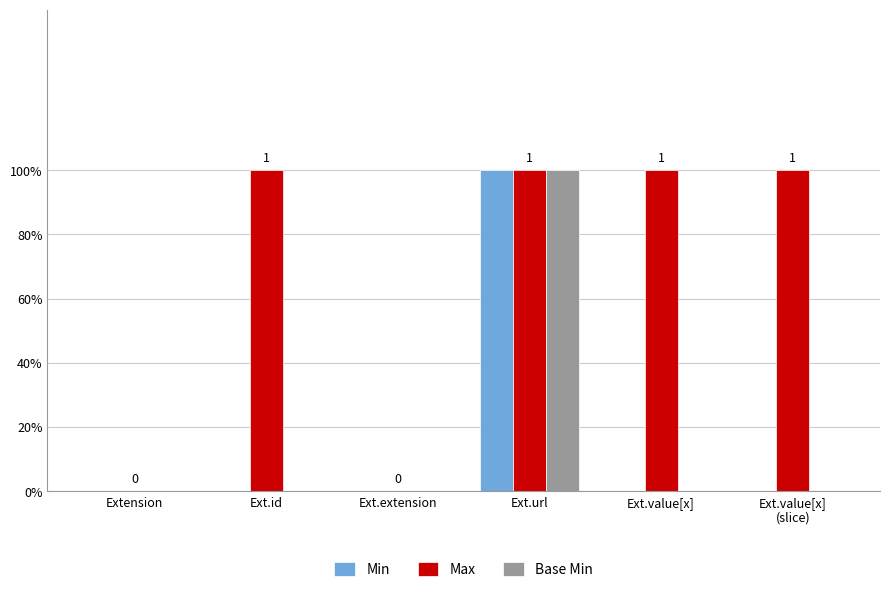

Reading left to right, extract all data points from this chart.

Min: Extension=0	Ext.id=0	Ext.extension=0	Ext.url=1	Ext.value[x]=0	Ext.value[x]
(slice)=0
Max: Extension=0	Ext.id=1	Ext.extension=0	Ext.url=1	Ext.value[x]=1	Ext.value[x]
(slice)=1
Base Min: Extension=0	Ext.id=0	Ext.extension=0	Ext.url=1	Ext.value[x]=0	Ext.value[x]
(slice)=0